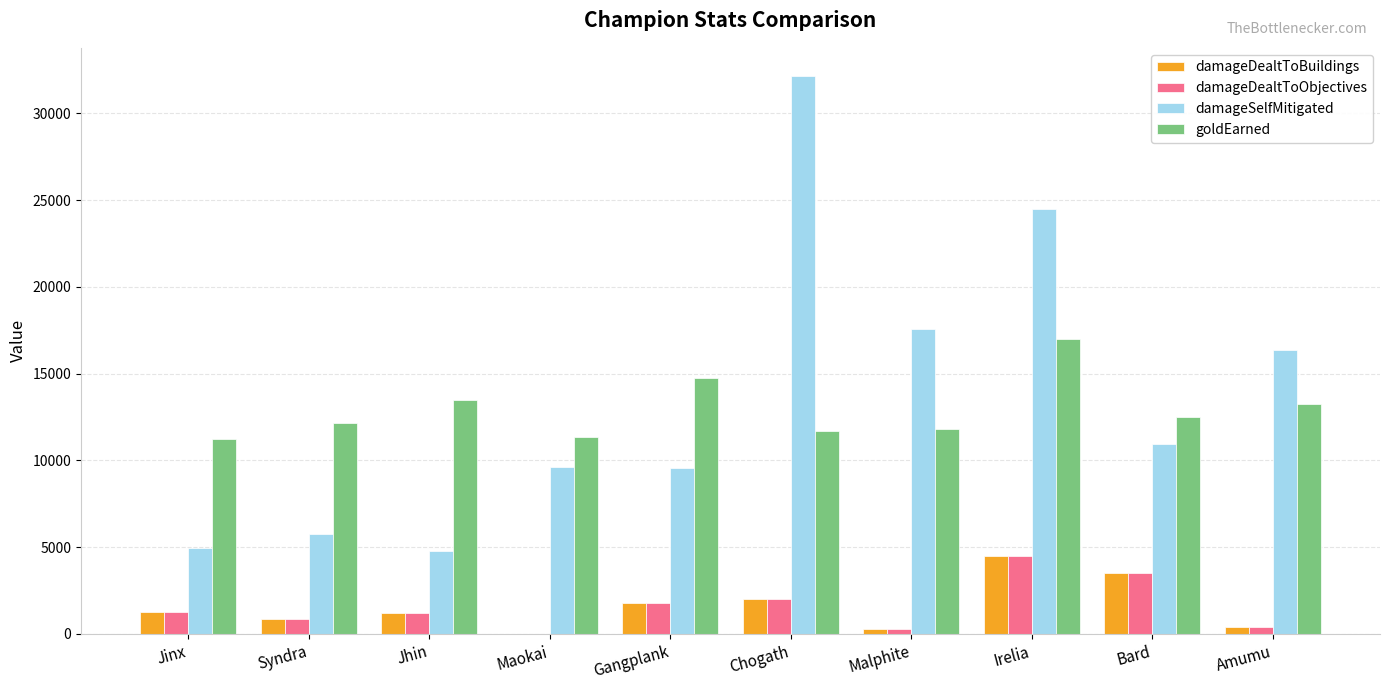

How many series are shown in this chart?

4